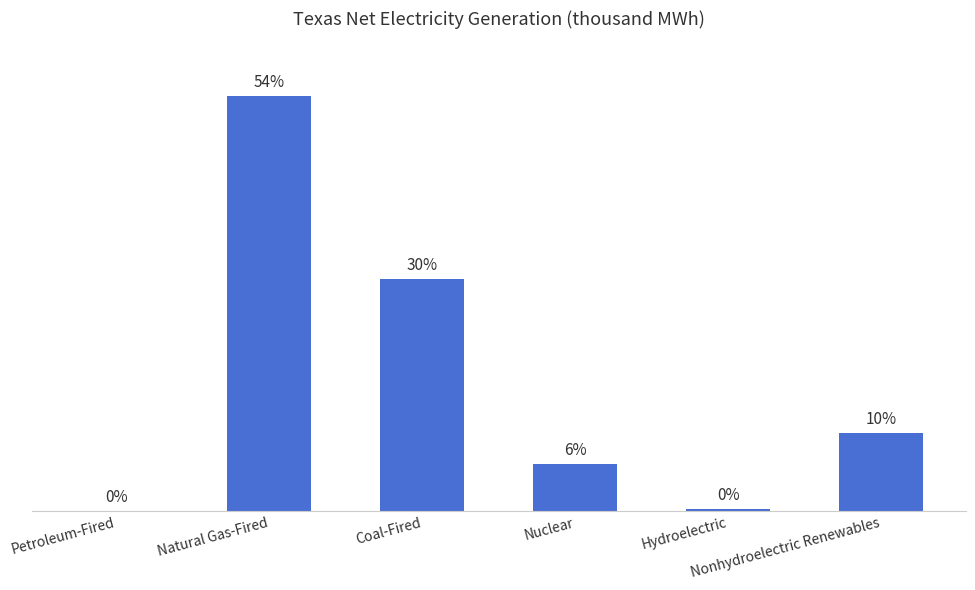

List the labels in order of value, smallest first.

Petroleum-Fired, Hydroelectric, Nuclear, Nonhydroelectric Renewables, Coal-Fired, Natural Gas-Fired